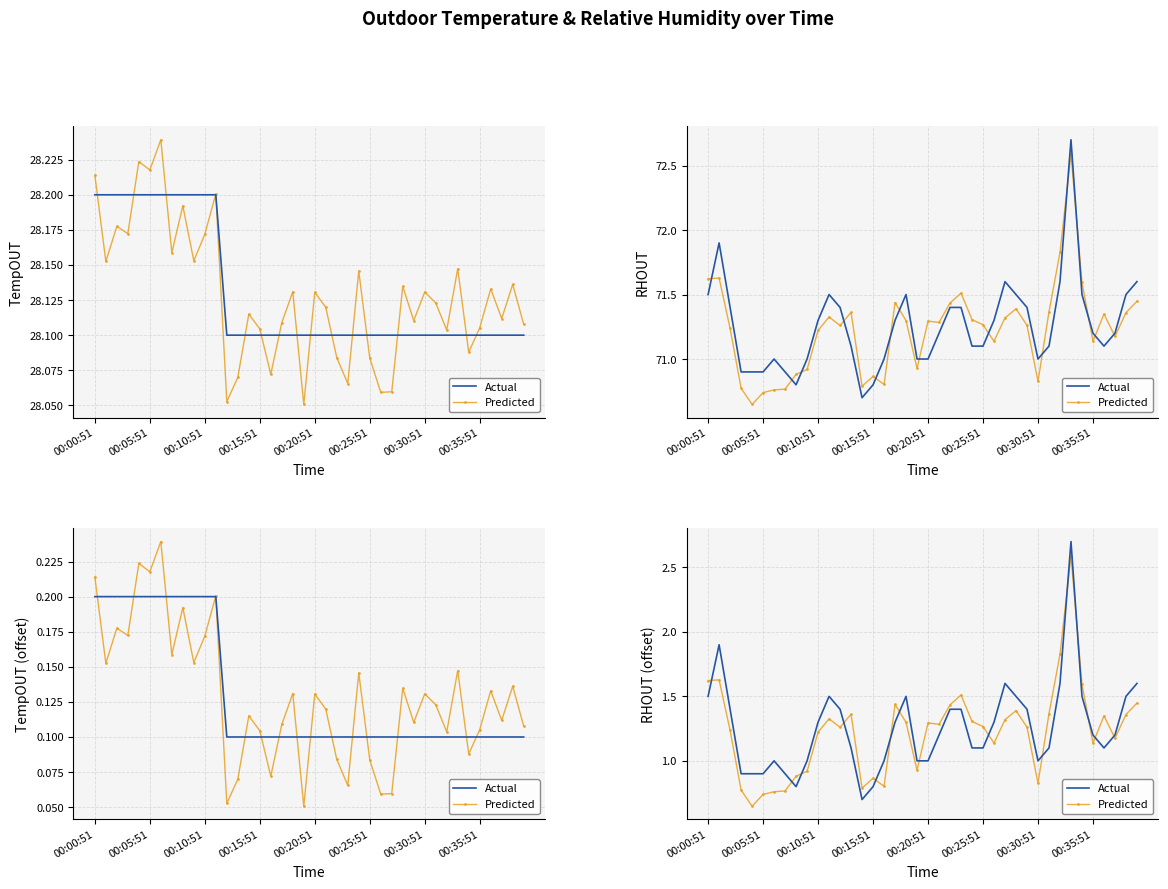

What is the lowest value of the Actual series?

0.7